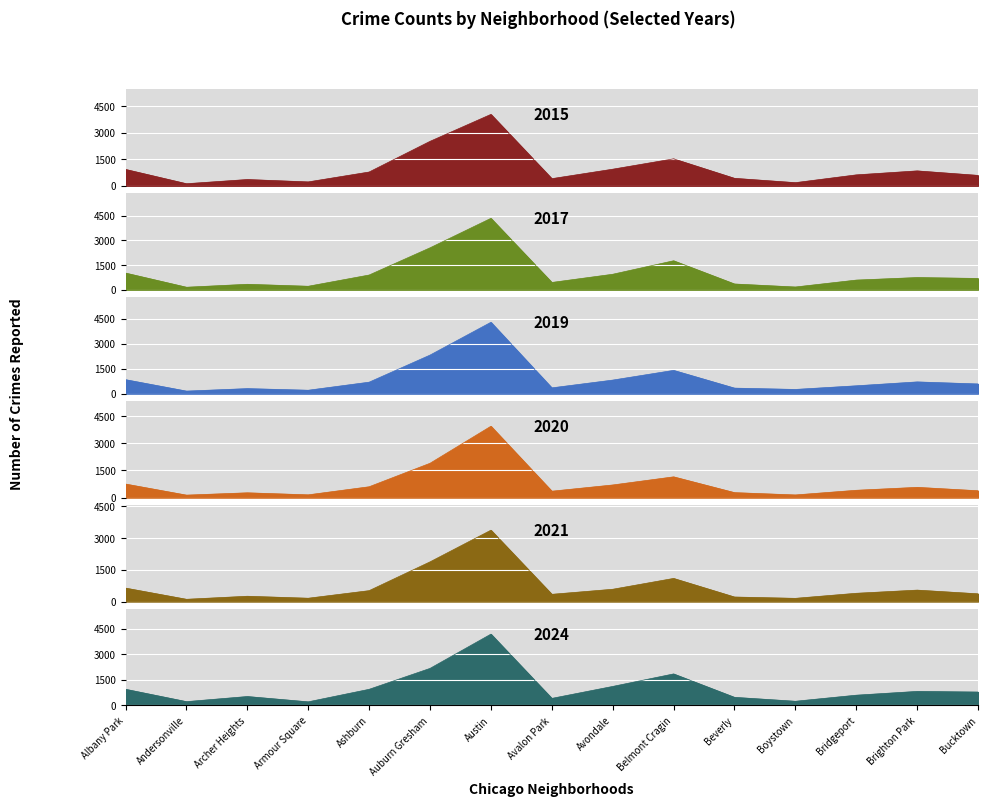

At which category is the sum across all series the highest?

Austin